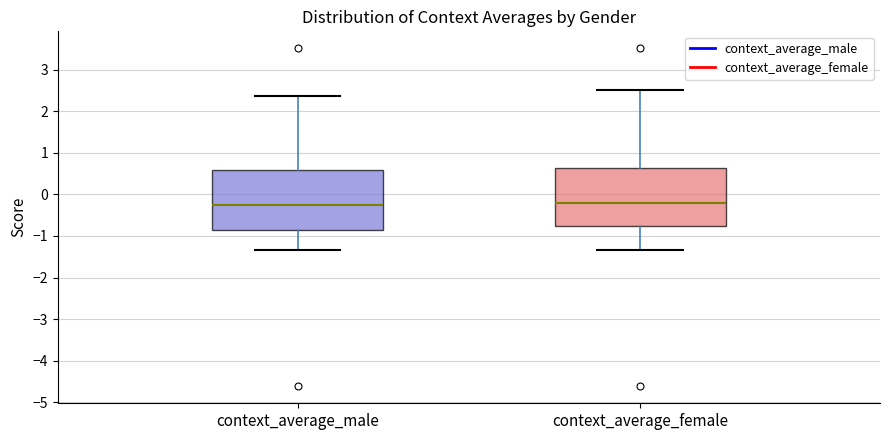

Reading left to right, transcribe this box plot: for each box, give where its median line is, the range the box spans, and where its two whiskers end, as read against the y-axis. The values are not printed on the chart, so give them approximately, as read against the axis.

context_average_male: median -0.2, box -0.8 to 0.6, whiskers -1.3 to 2.4
context_average_female: median -0.2, box -0.8 to 0.6, whiskers -1.3 to 2.5